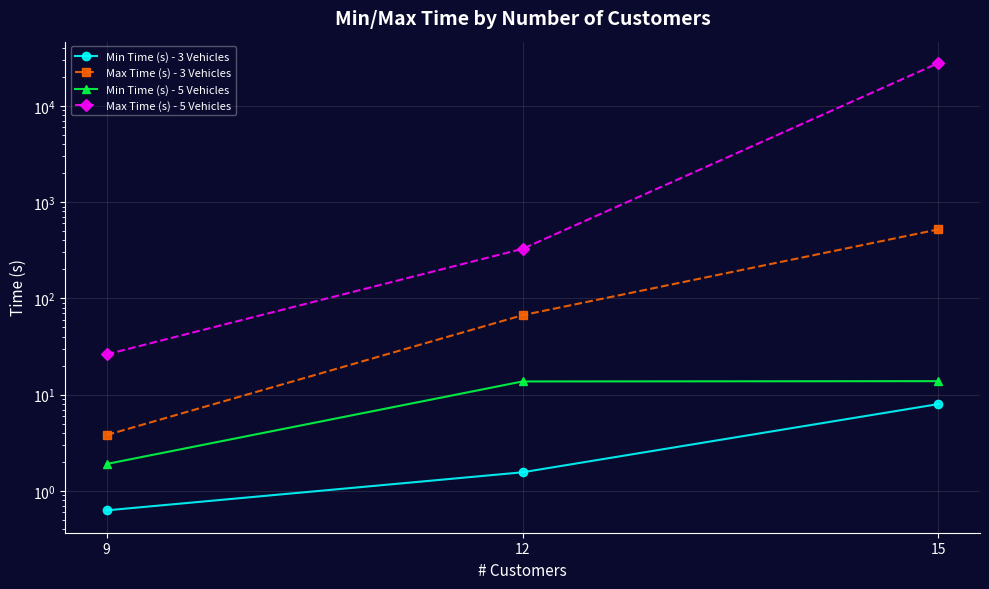

True or false: Min Time (s) - 3 Vehicles has a value of 1.6 at 12.

True